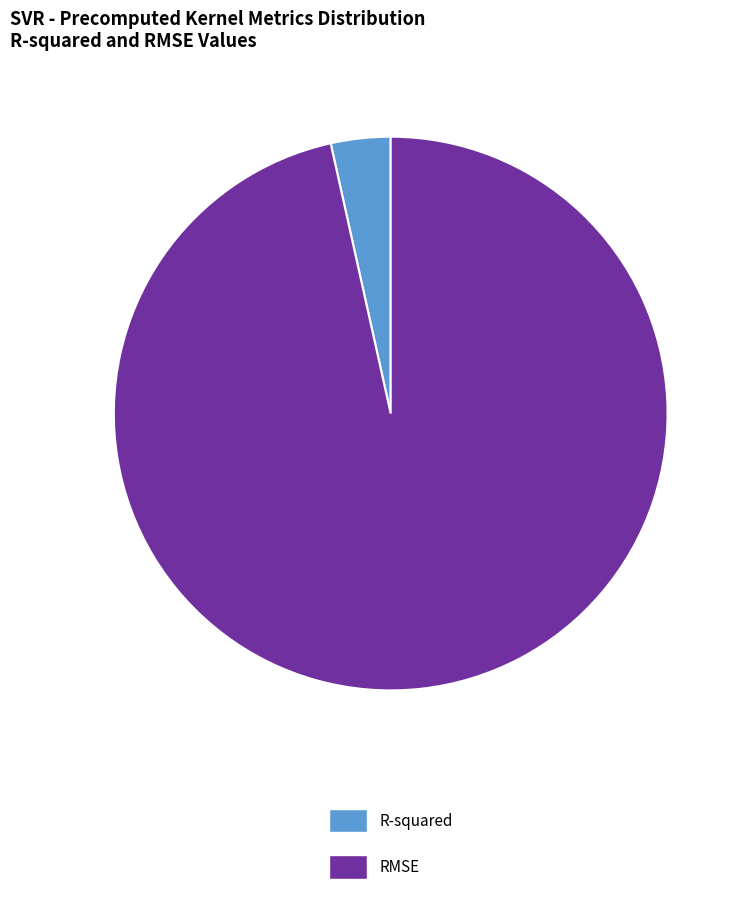

Which slice is the smallest?

R-squared